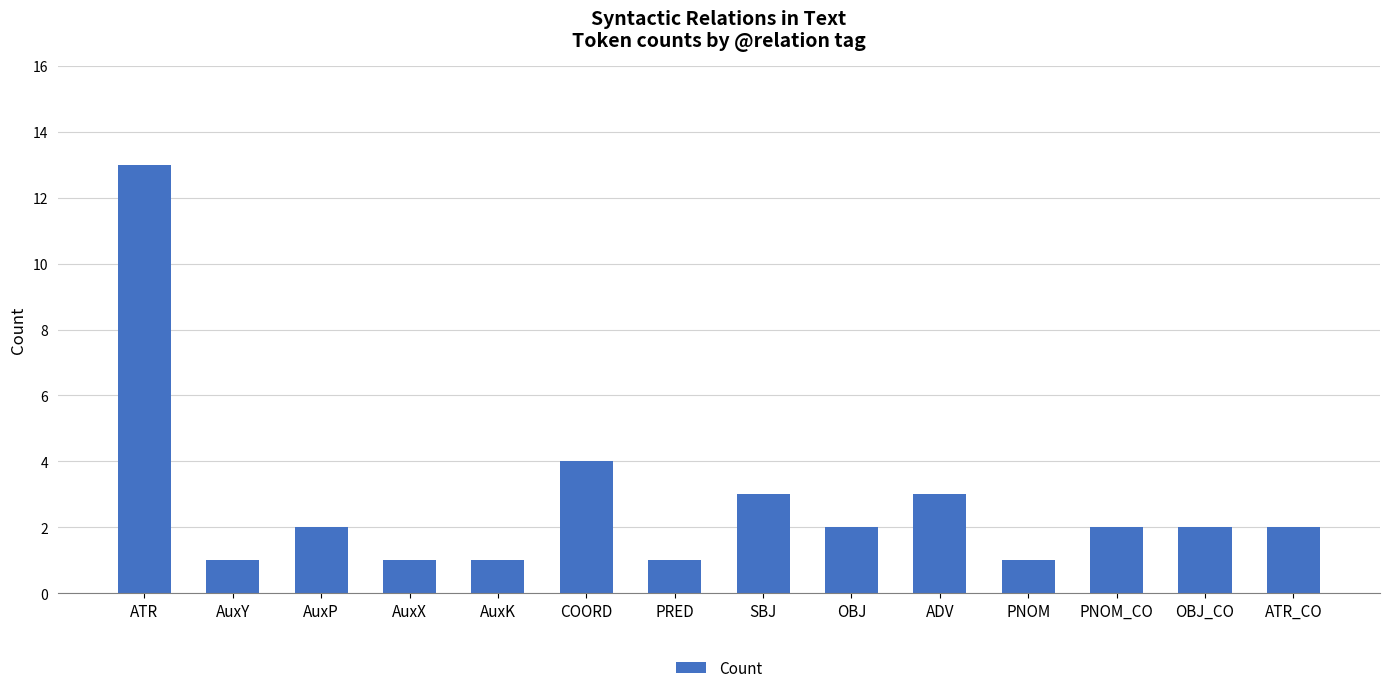

What is the label of the 13th bar from the right?

AuxY